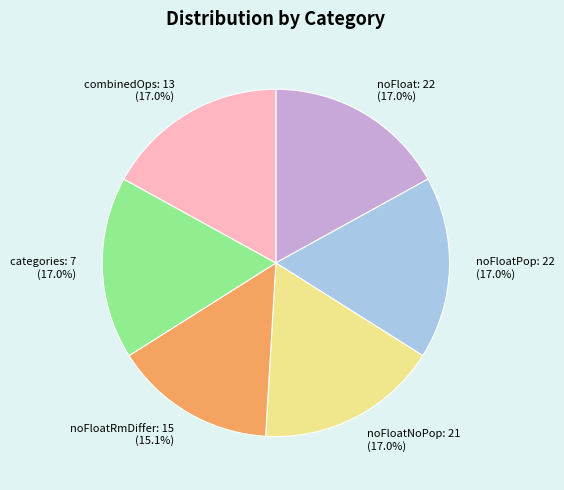

To the nearest percent, what portion does noFloatRmDiffer: 15 represent?

15%